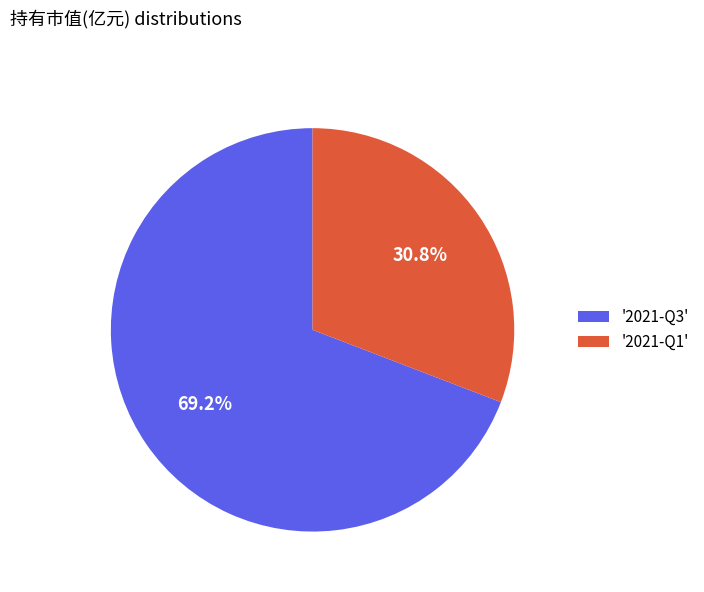

To the nearest percent, what is the difference between the largest and smallest slice percentages?

38%